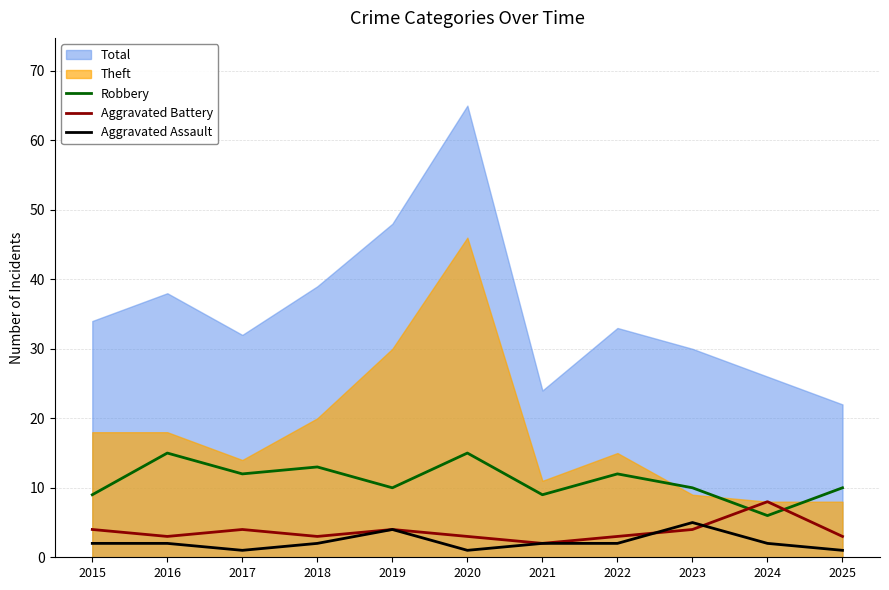

Is the value of Aggravated Battery at 2019 greater than the value of Aggravated Assault at 2025?

Yes